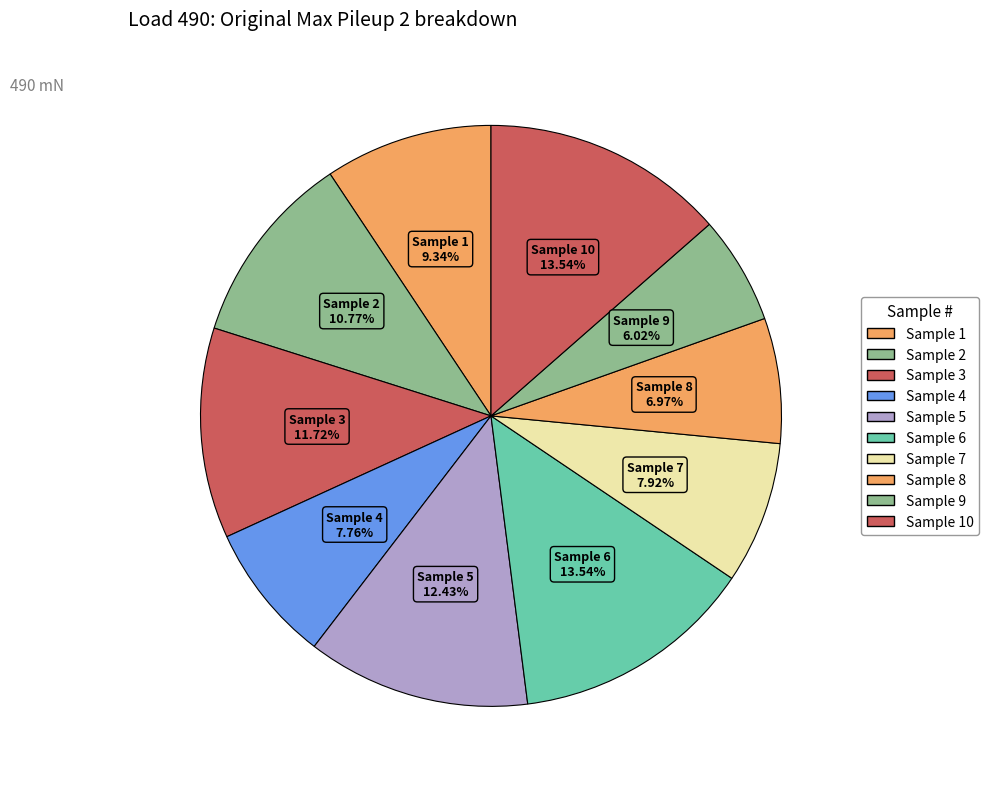

How many segments does this pie chart have?

10